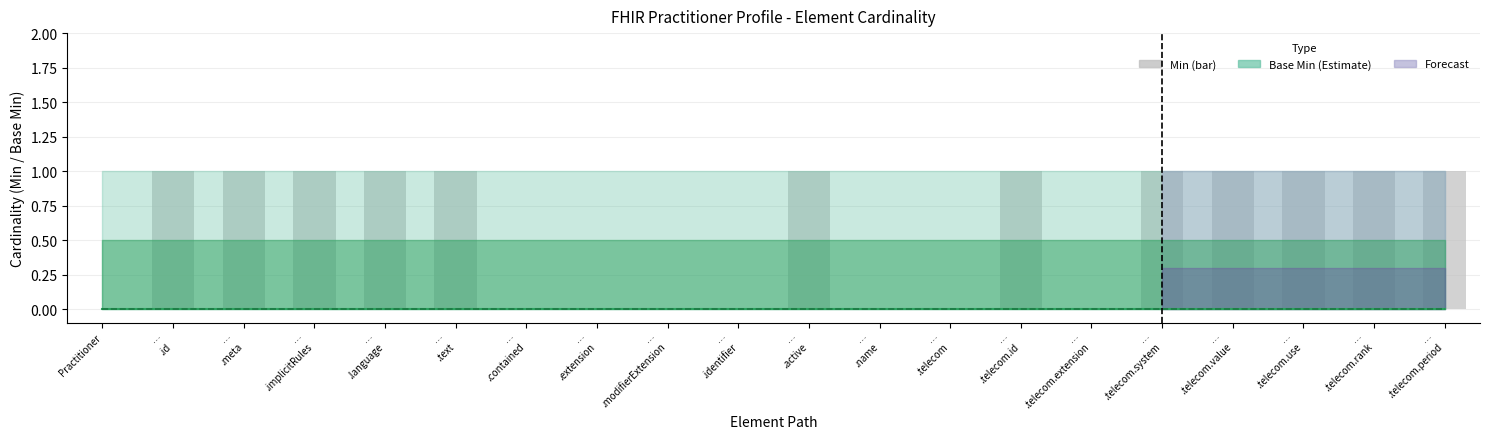

How many groups of bars are there?

20